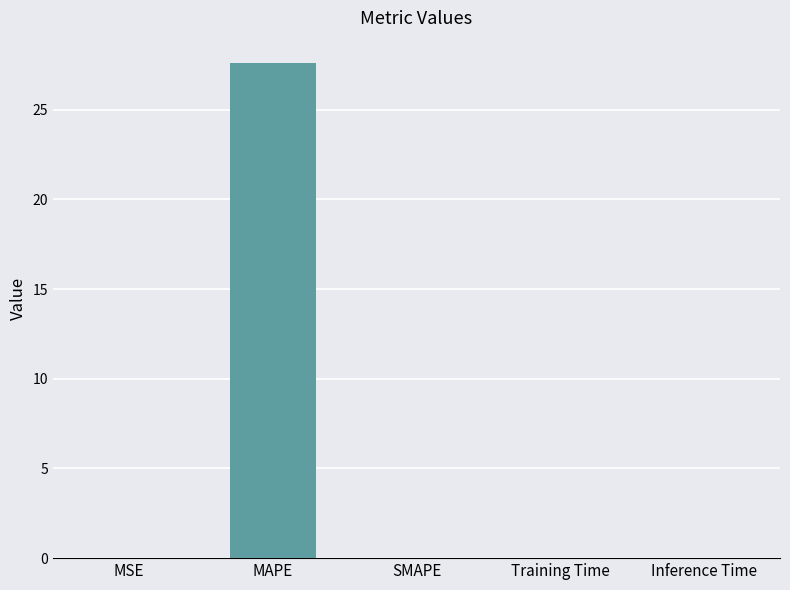

Between MSE and MAPE, which is larger?

MAPE